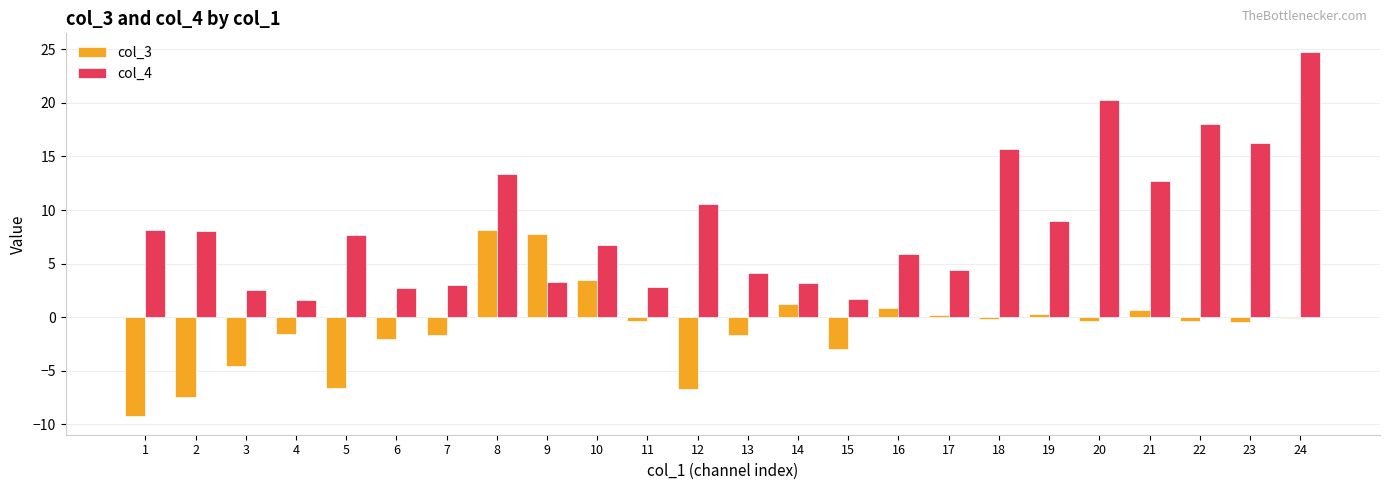

At which category does the chart reach its peak across all series?

24